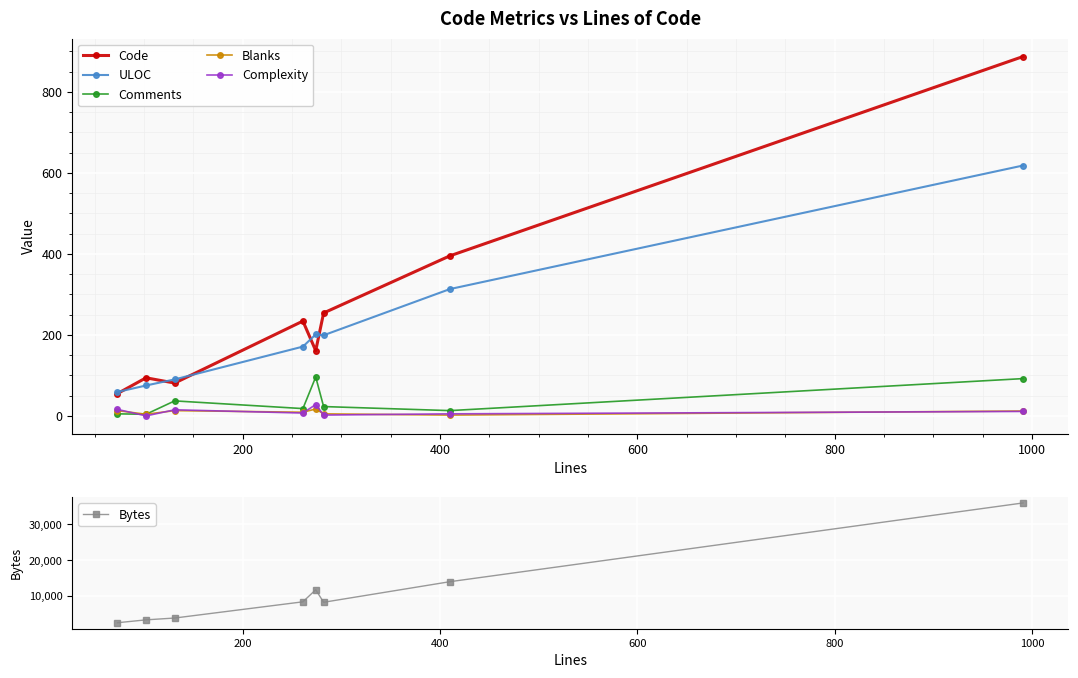

True or false: Bytes has more than 2 points higher than both neighbors.

False